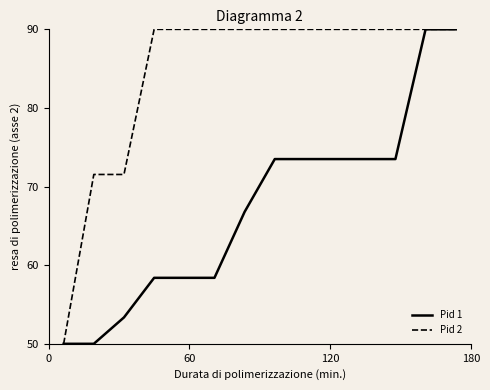

What is the lowest value of the Pid 2 series?

50.0